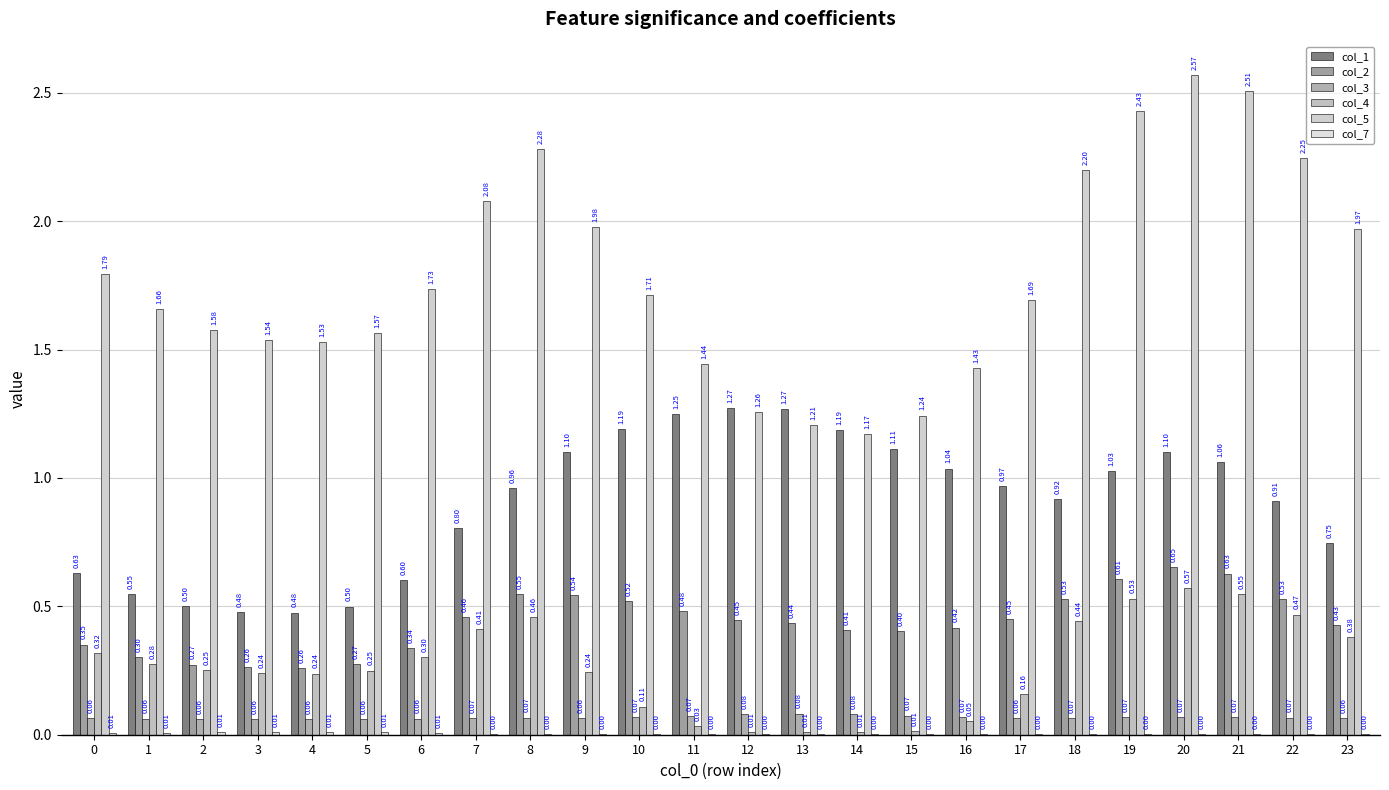

How many data points does each series have?

24